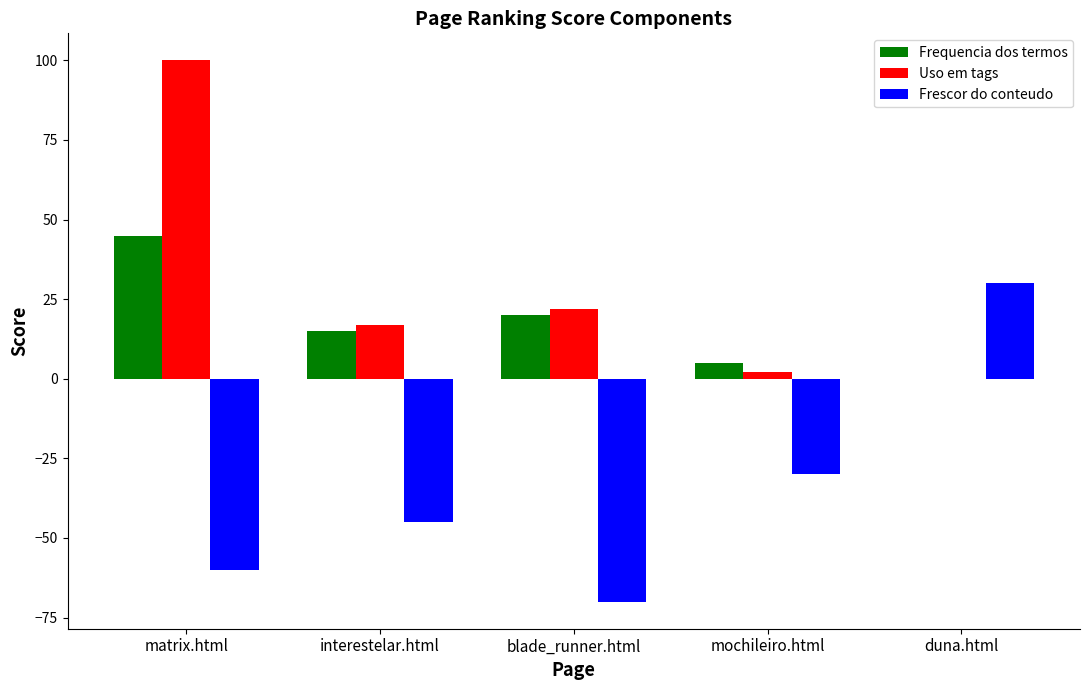

At which label is Uso em tags closest to 50?

blade_runner.html